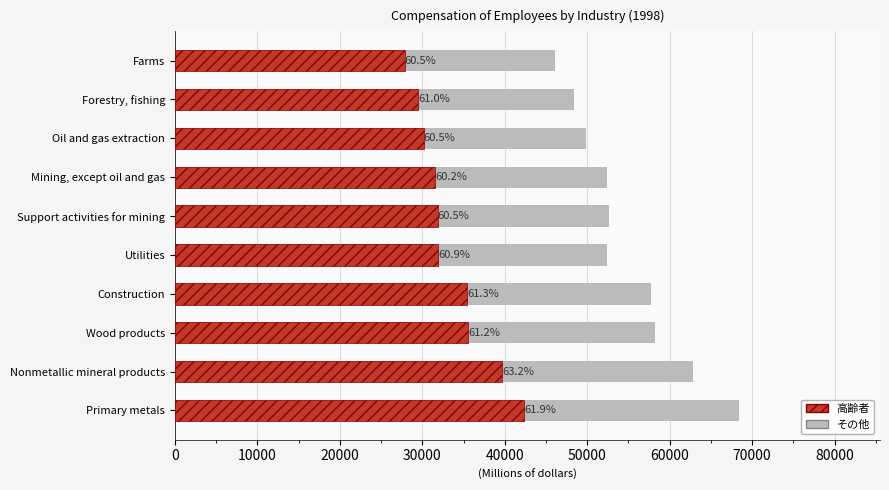

What are all the series names shown in the legend?

その他, 高齢者